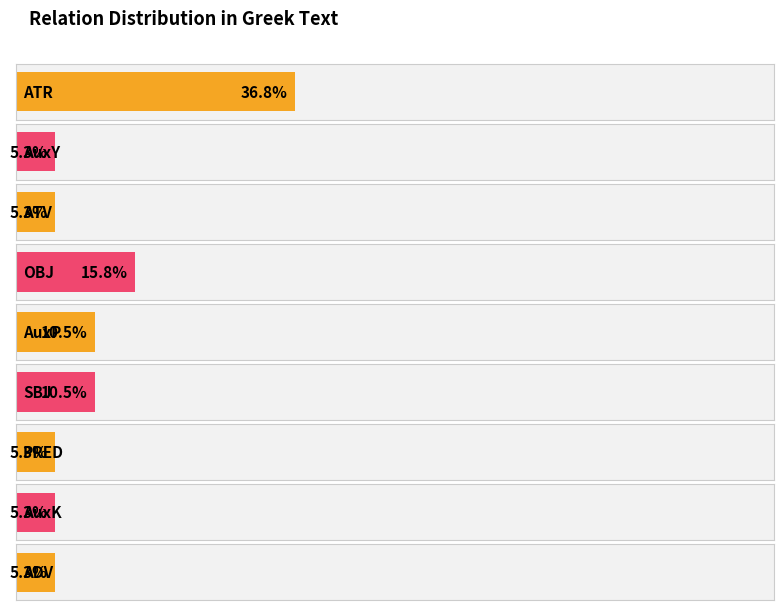

Which has a higher value, ADV or PRED?

ADV